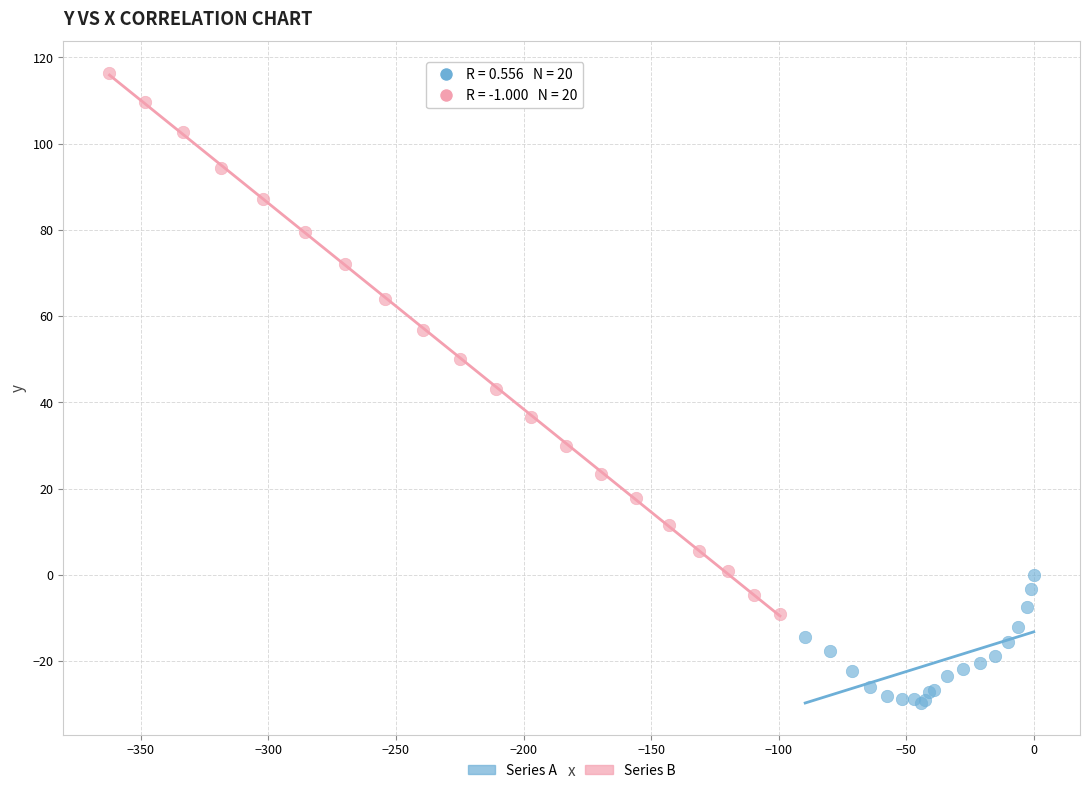

Which series contains the lowest Y value?

Series A